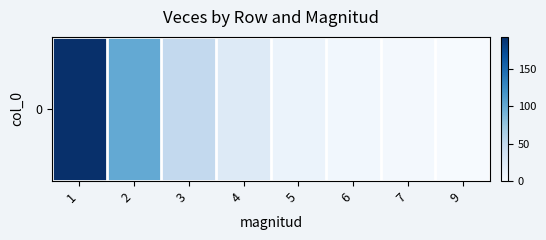

What is the sum of the values at 9 and 2?

102